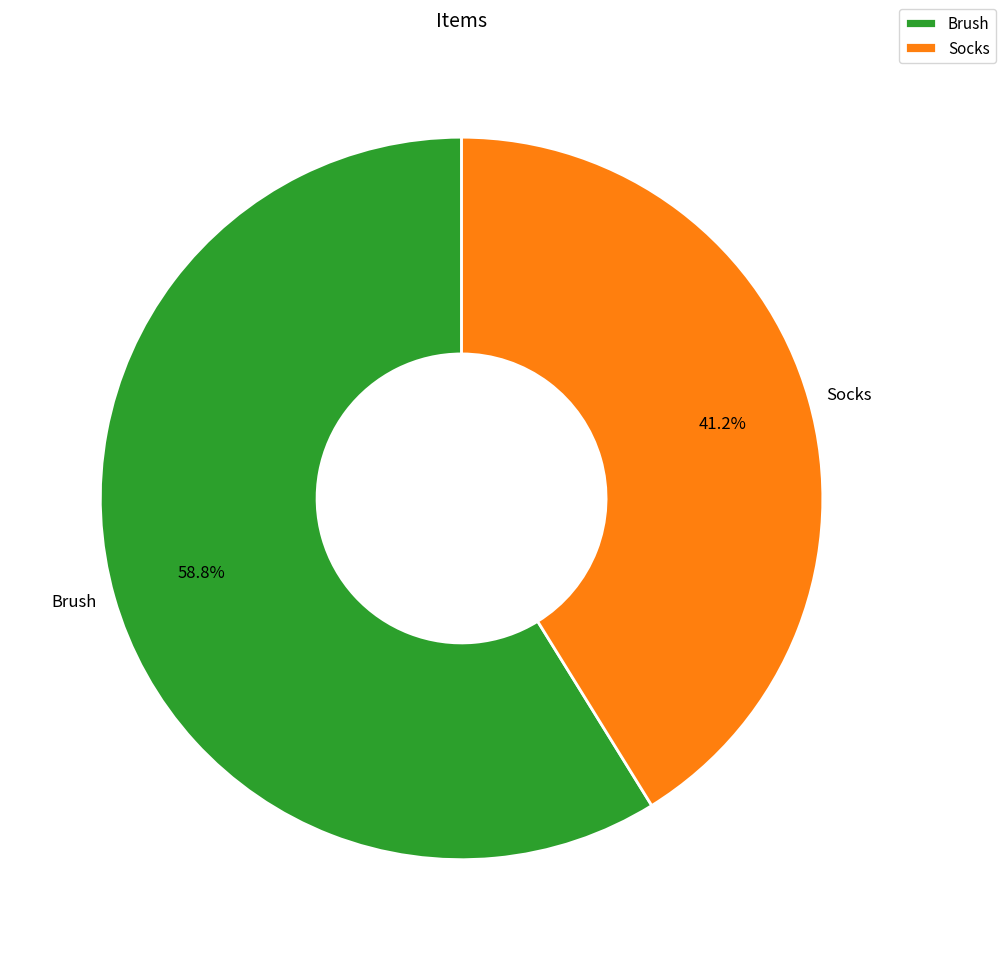

Rank the categories by value from highest to lowest.

Brush, Socks